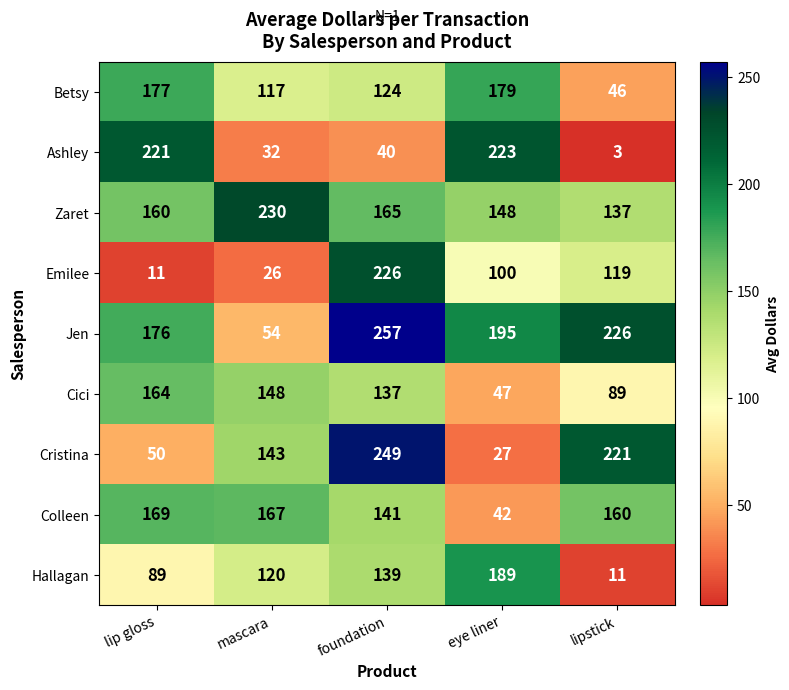

How many series are shown in this chart?

9